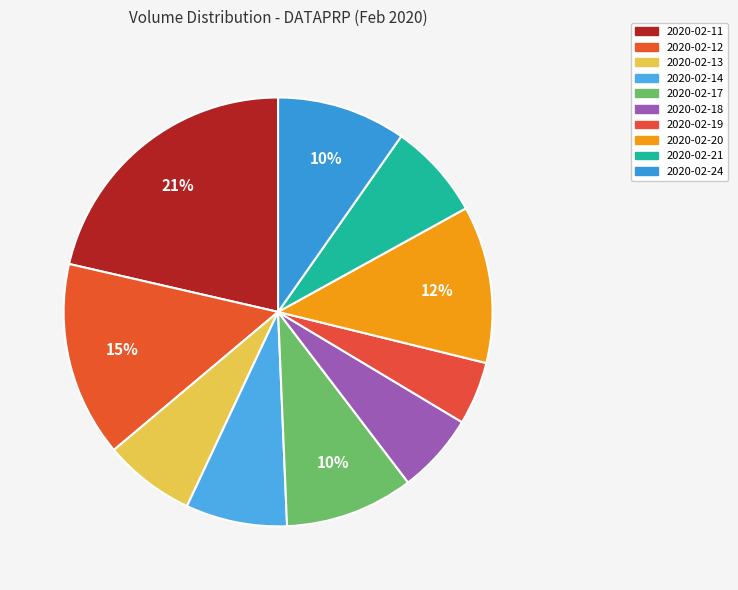

True or false: 2020-02-21 accounts for 7% of the total.

True